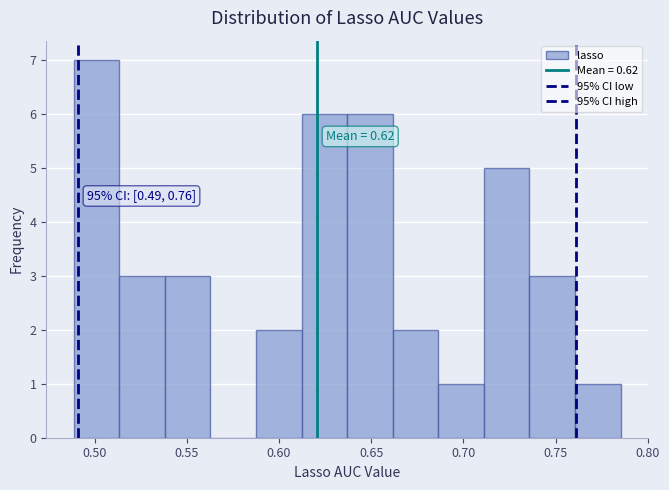

Over which range of the x-axis is the bar tallest?

0.490 to 0.515